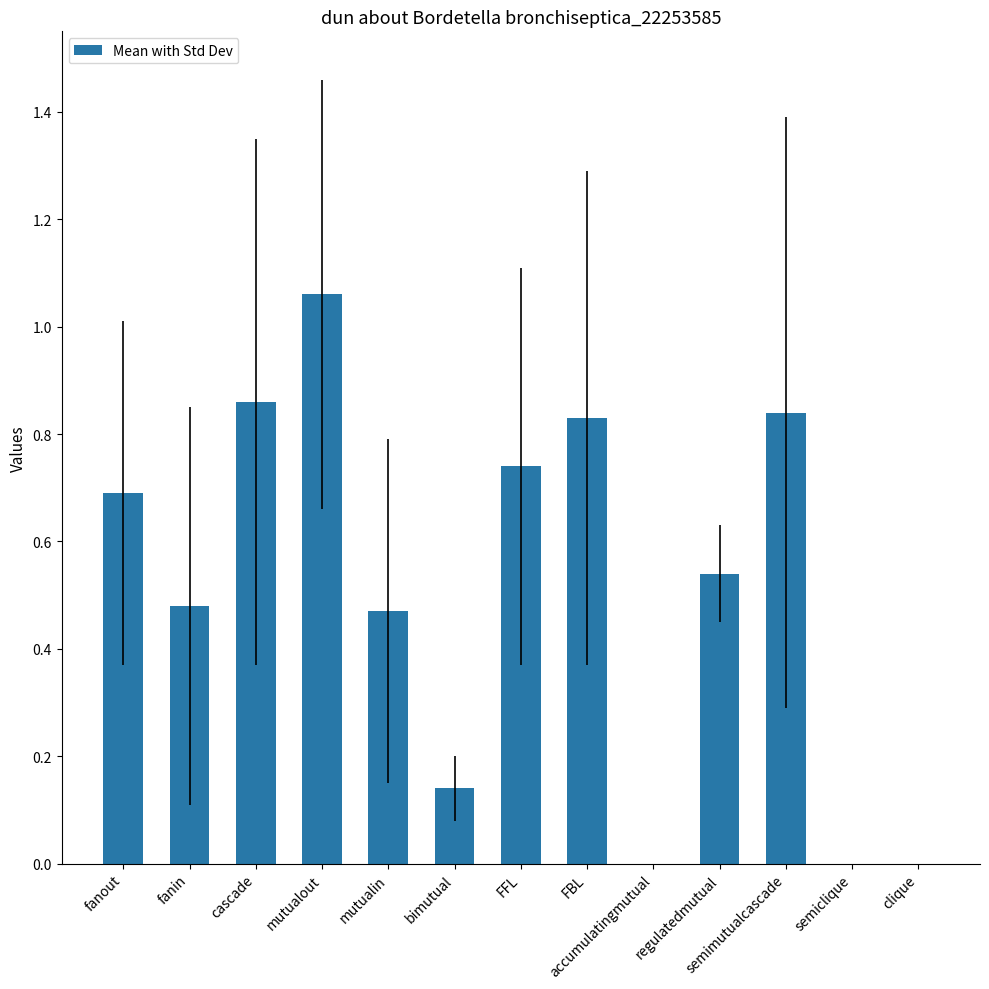

Count the number of data series in this chart.

1